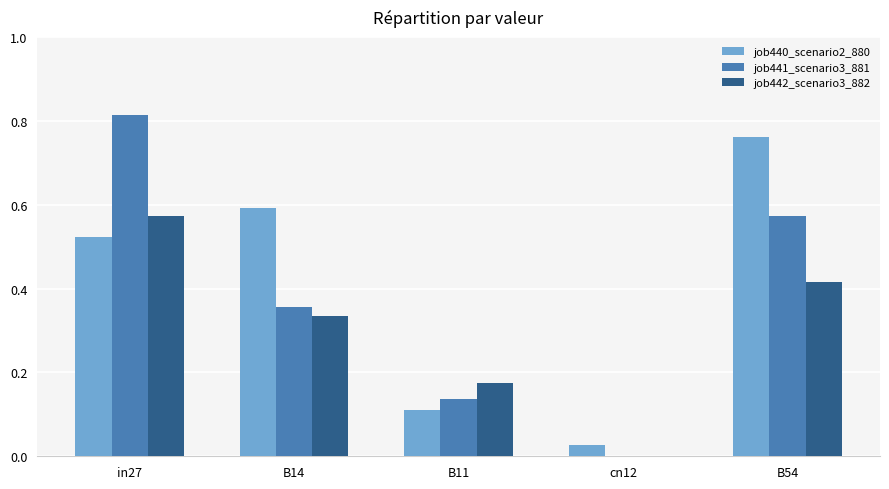

How many positive values does the job441_scenario3_881 series have?

4